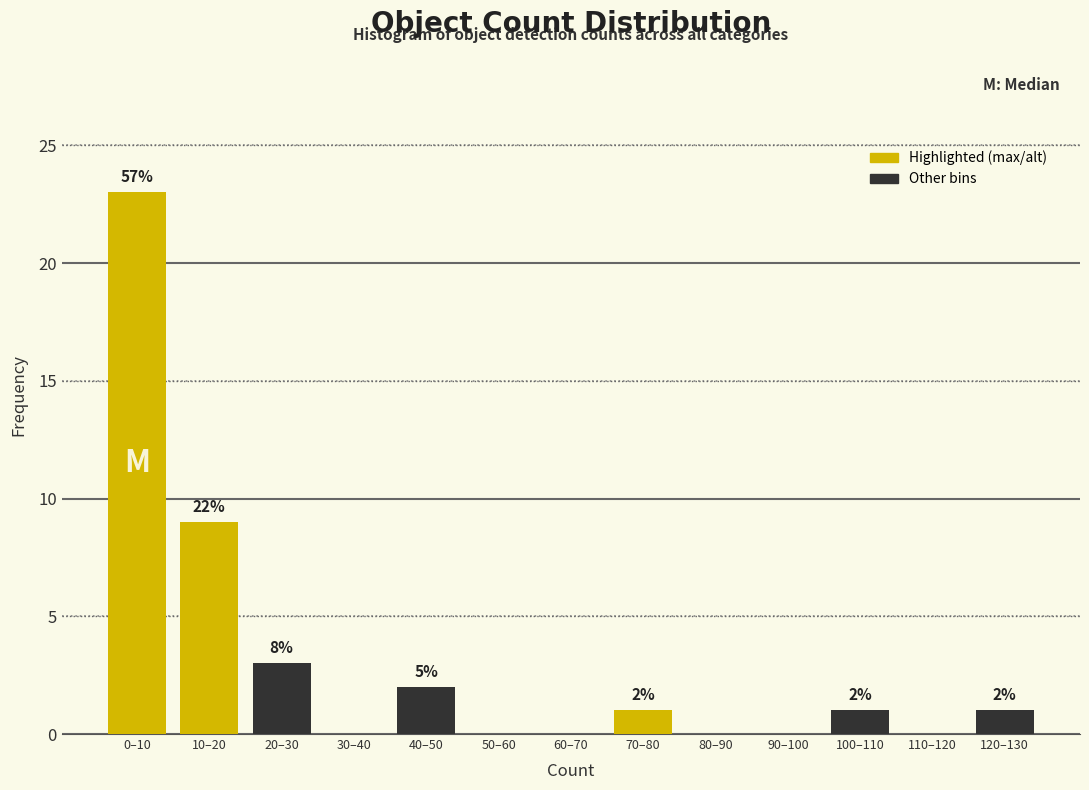

Are the bars horizontal?

No